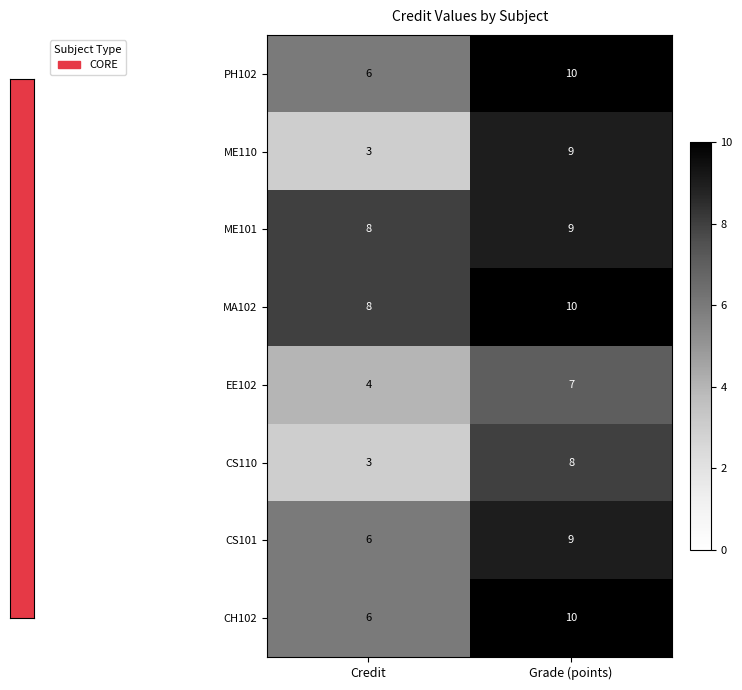

Which label corresponds to the largest value in the chart?

Grade (points)